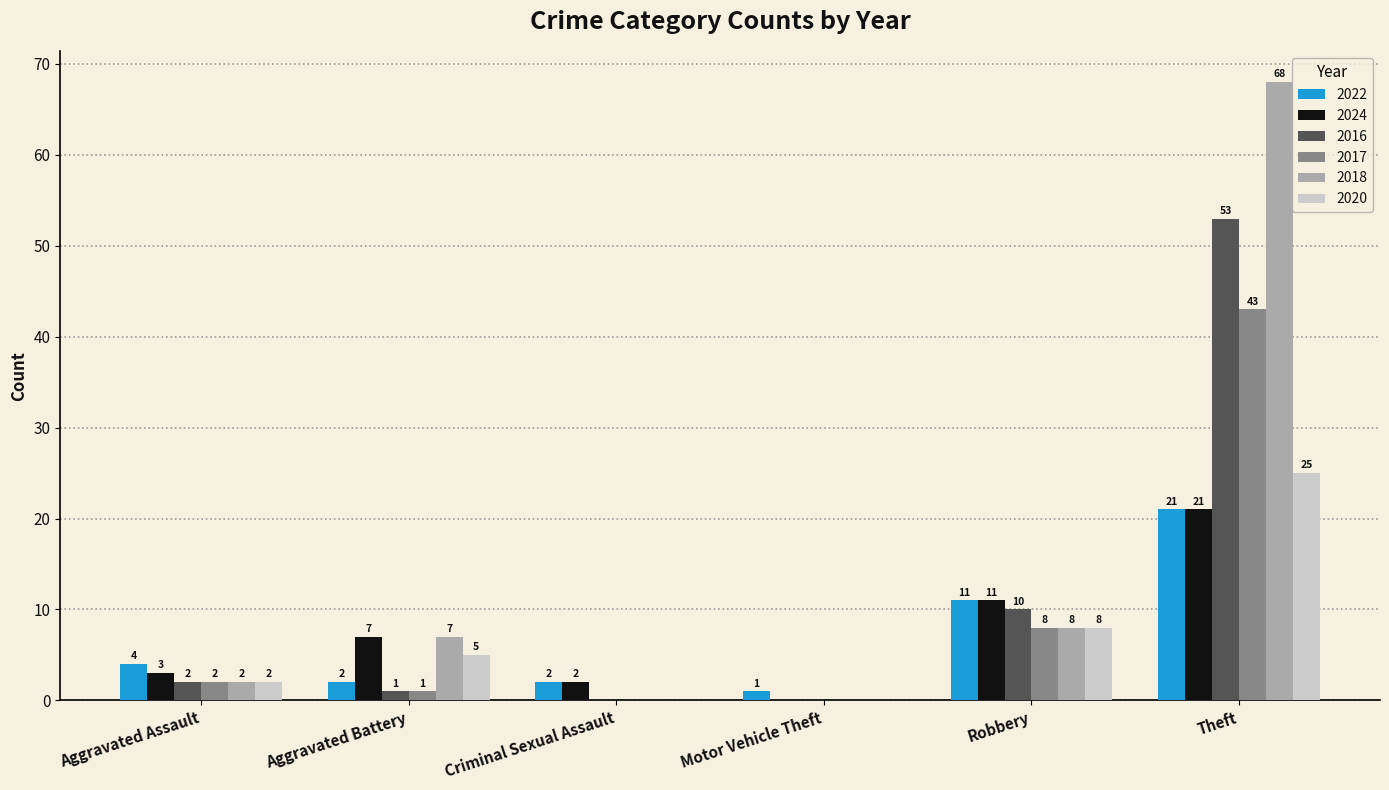

How many categories are shown in the chart?

6